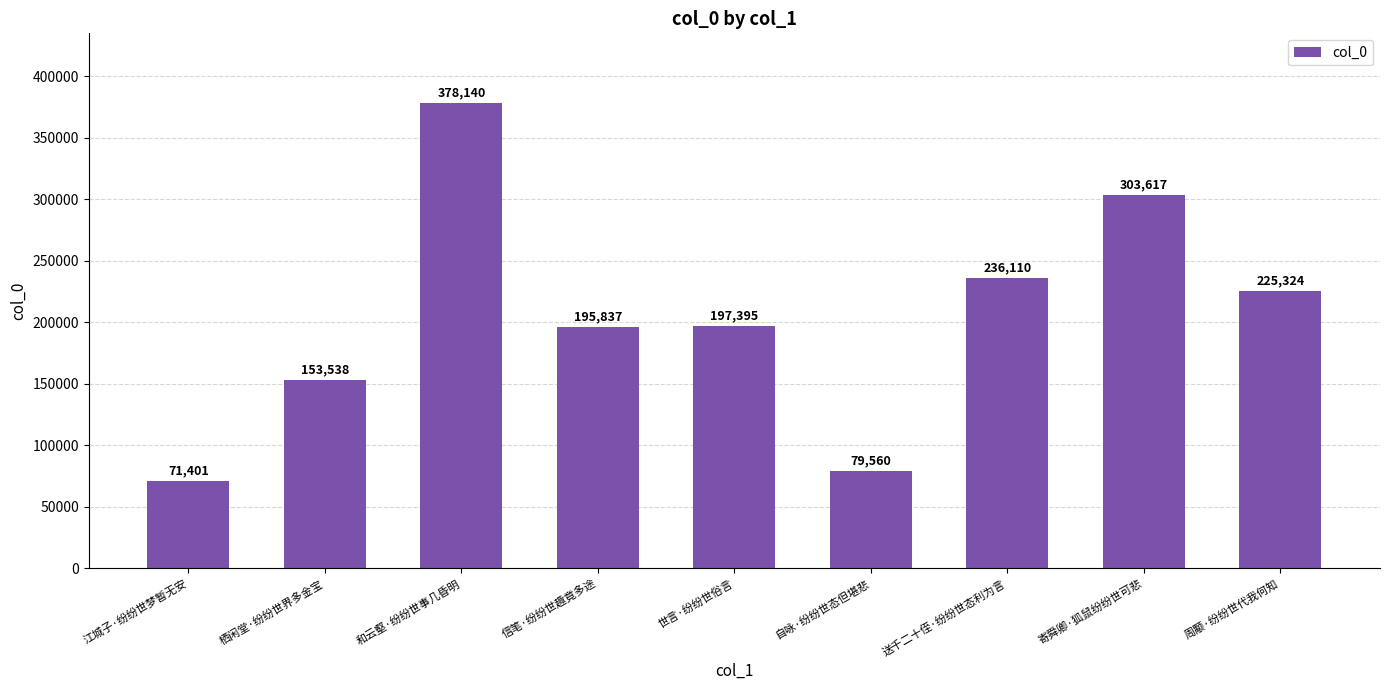

What value does the data have at 周颙·纷纷世代我何知, to the nearest 100?

225300